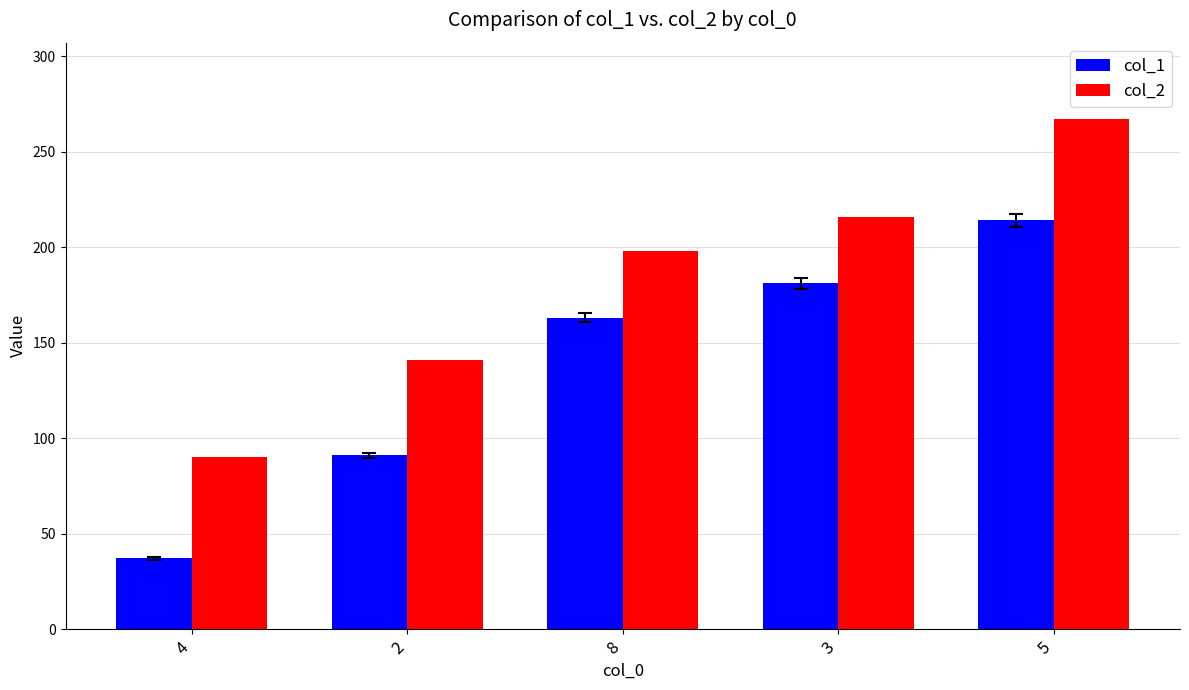

What is the spread (max minus min) of values at 4?

53